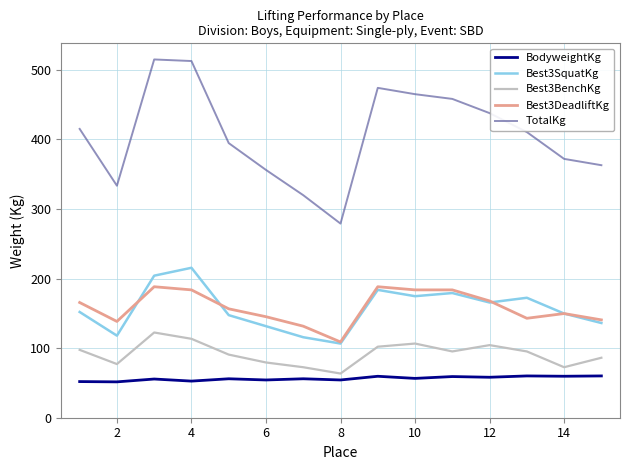

Which series has the largest range (max minus min)?

TotalKg